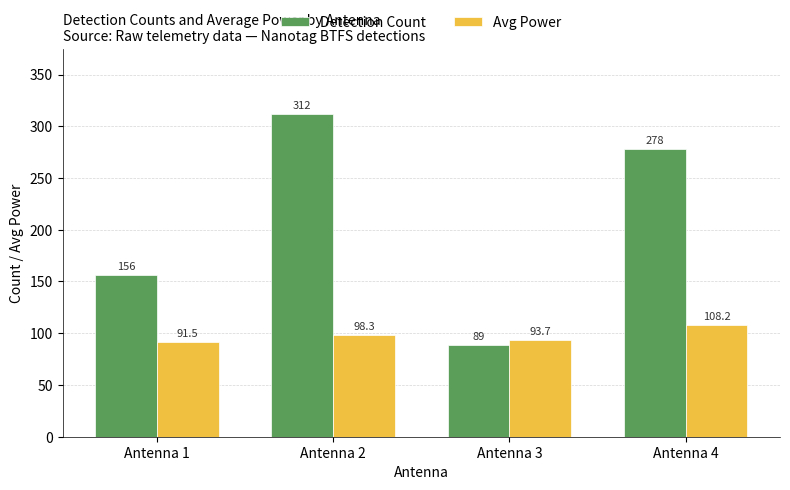

What is the sum of the Detection Count values at Antenna 1 and Antenna 3?

245.0